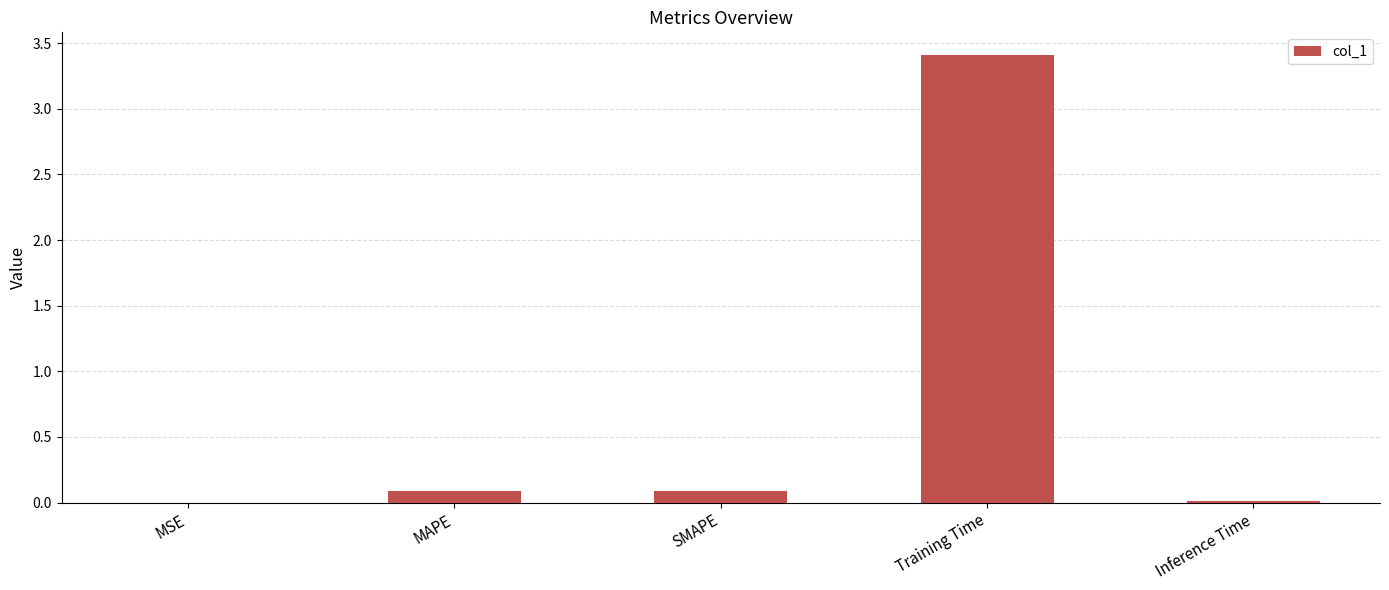

Is it true that the value at SMAPE is 0.1?

True